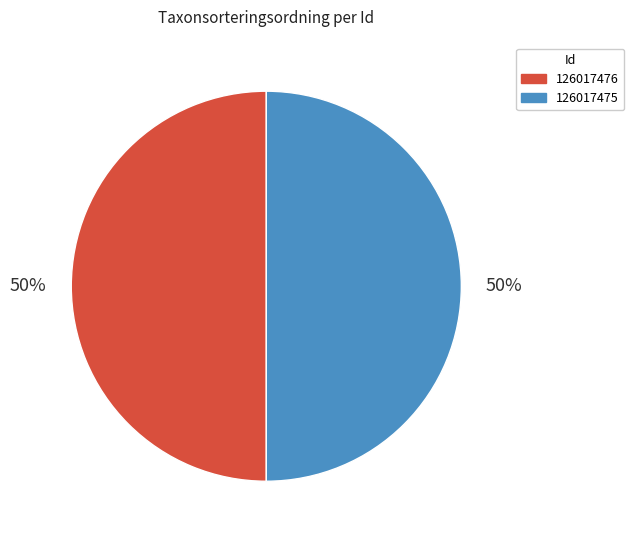

Is it true that 126017476 is 50% of the pie?

True